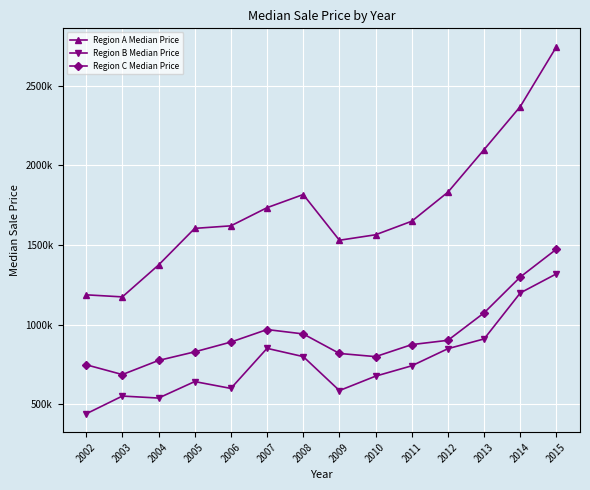

What are all the series names shown in the legend?

Region A Median Price, Region B Median Price, Region C Median Price